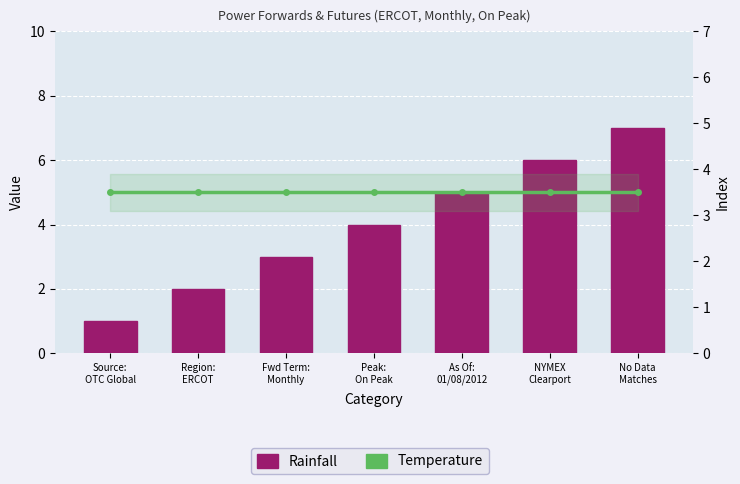

At which category is the sum across all series the highest?

No Data
Matches